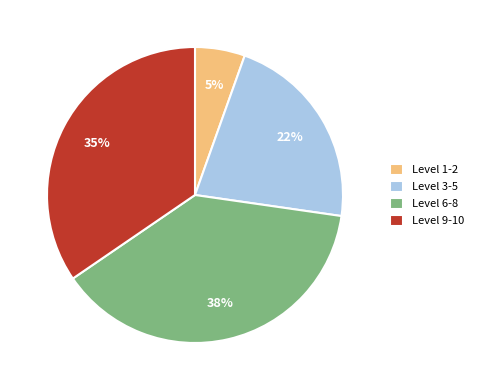

Rank the categories by value from lowest to highest.

Level 1-2, Level 3-5, Level 9-10, Level 6-8